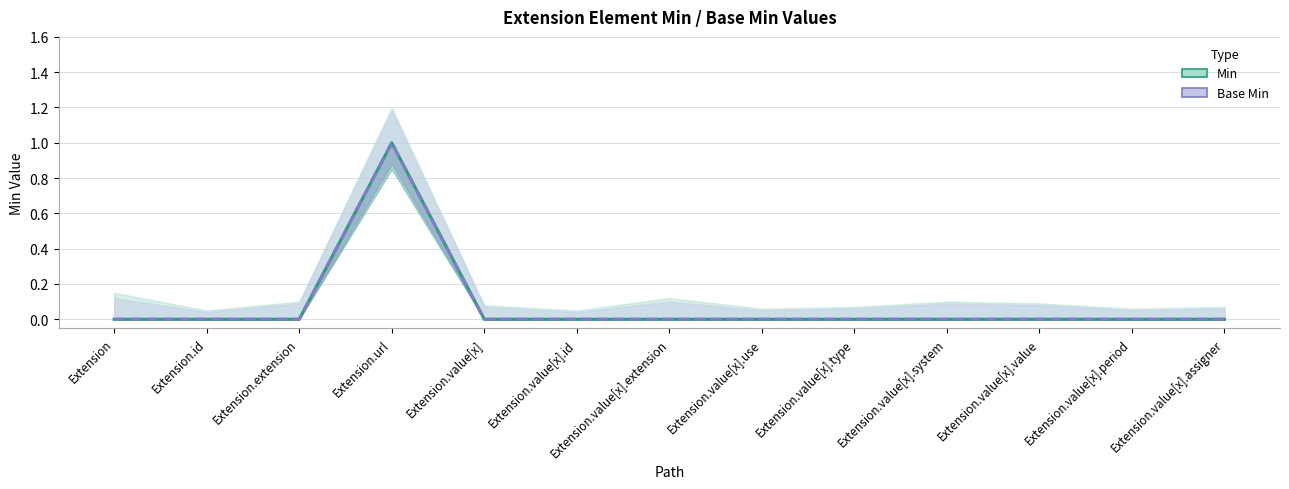

Reading right to left, transcribe all the data shown in this chart.

Min: Extension.value[x].assigner=0	Extension.value[x].period=0	Extension.value[x].value=0	Extension.value[x].system=0	Extension.value[x].type=0	Extension.value[x].use=0	Extension.value[x].extension=0	Extension.value[x].id=0	Extension.value[x]=0	Extension.url=1	Extension.extension=0	Extension.id=0	Extension=0
Base Min: Extension.value[x].assigner=0	Extension.value[x].period=0	Extension.value[x].value=0	Extension.value[x].system=0	Extension.value[x].type=0	Extension.value[x].use=0	Extension.value[x].extension=0	Extension.value[x].id=0	Extension.value[x]=0	Extension.url=1	Extension.extension=0	Extension.id=0	Extension=0